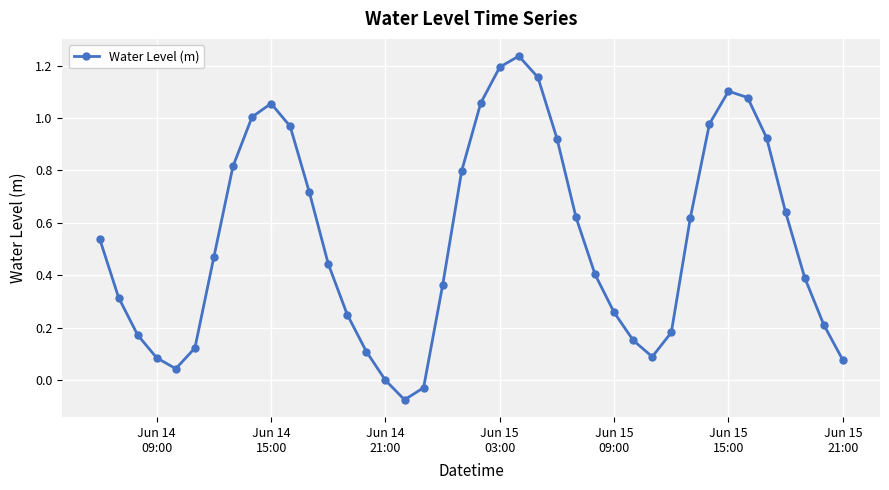

True or false: there are more than 1 points higher than both neighbors.

True